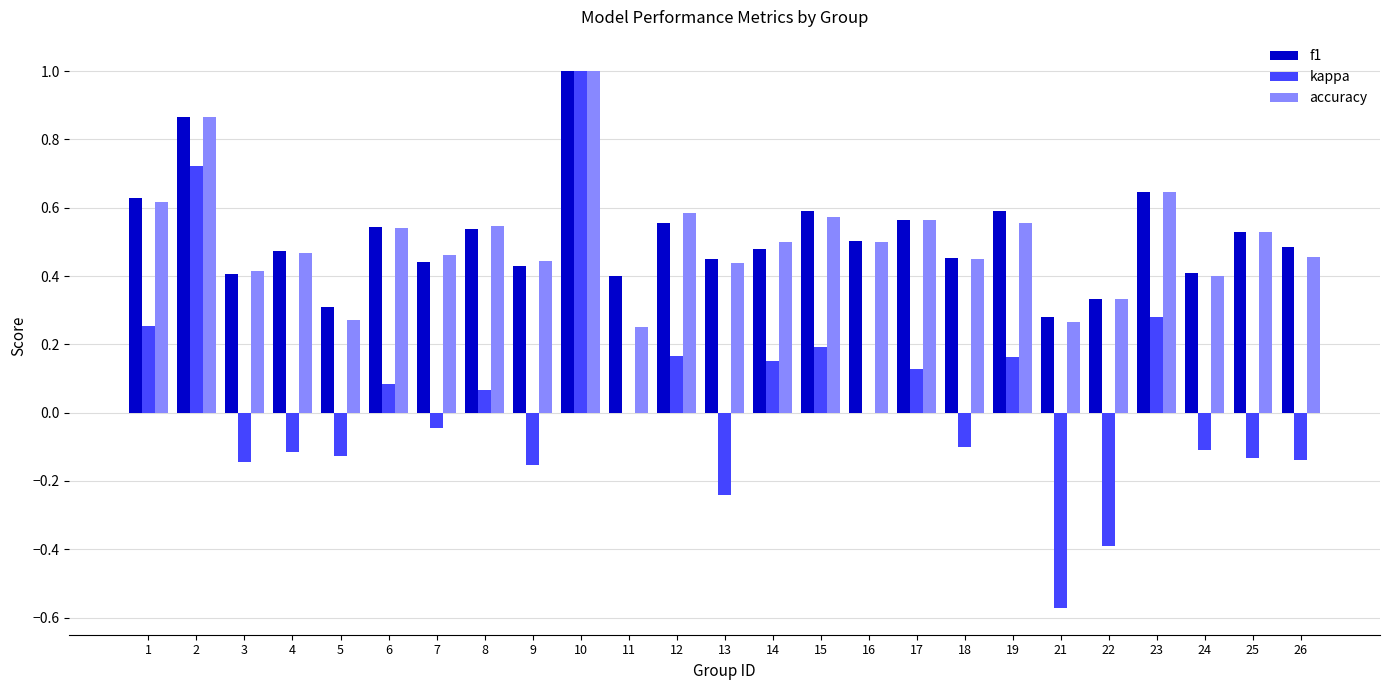

At which category is the sum across all series the highest?

10